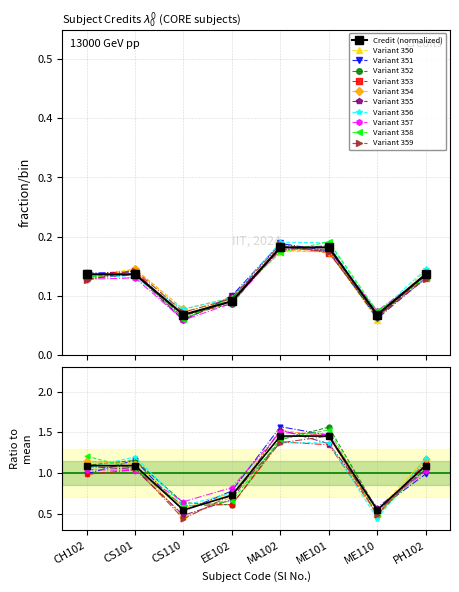

Does the chart display data point markers on the line(s)?

Yes